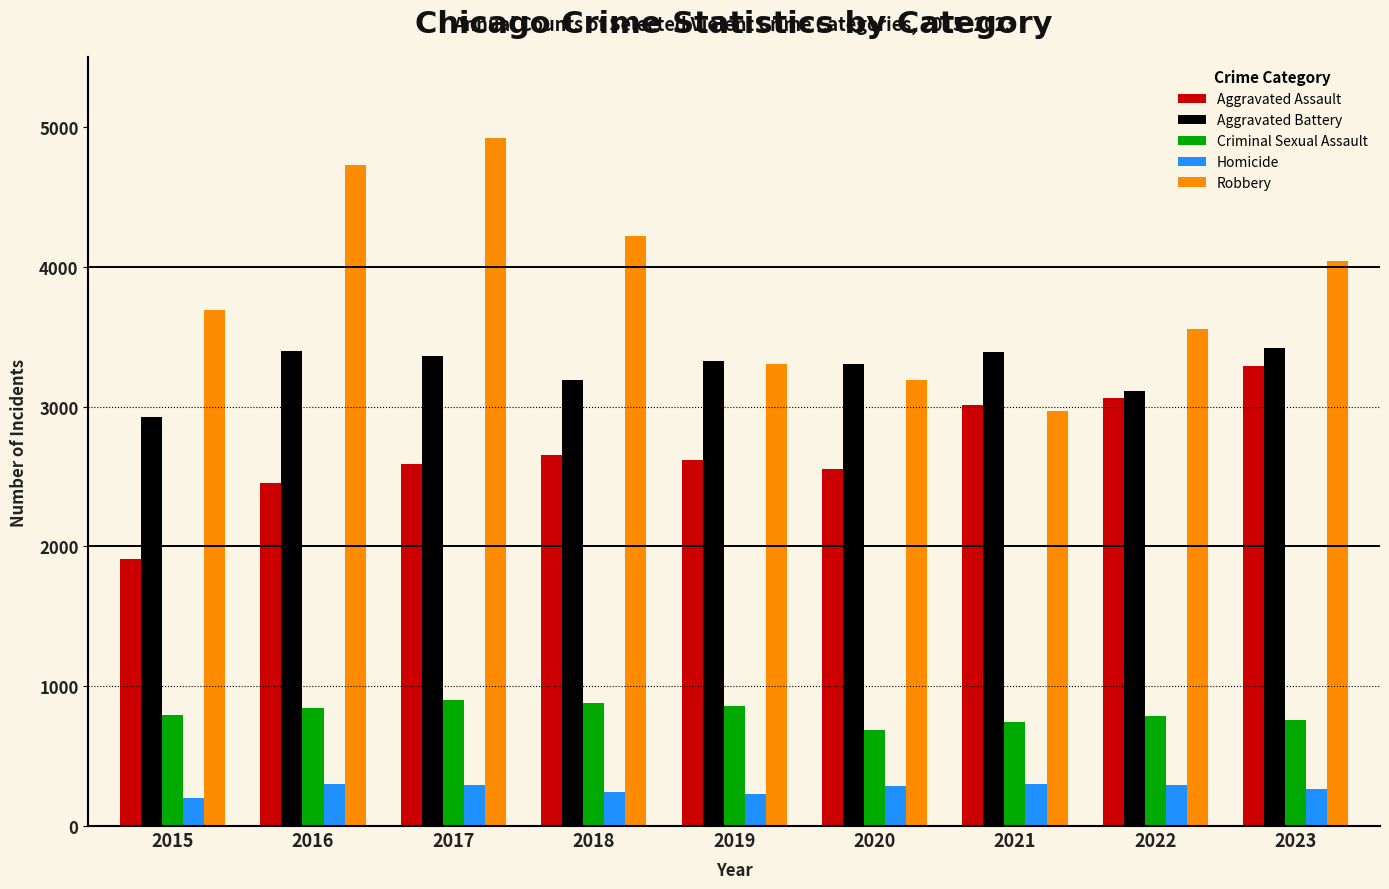

Is the value of Homicide at 2020 greater than the value of Criminal Sexual Assault at 2020?

No